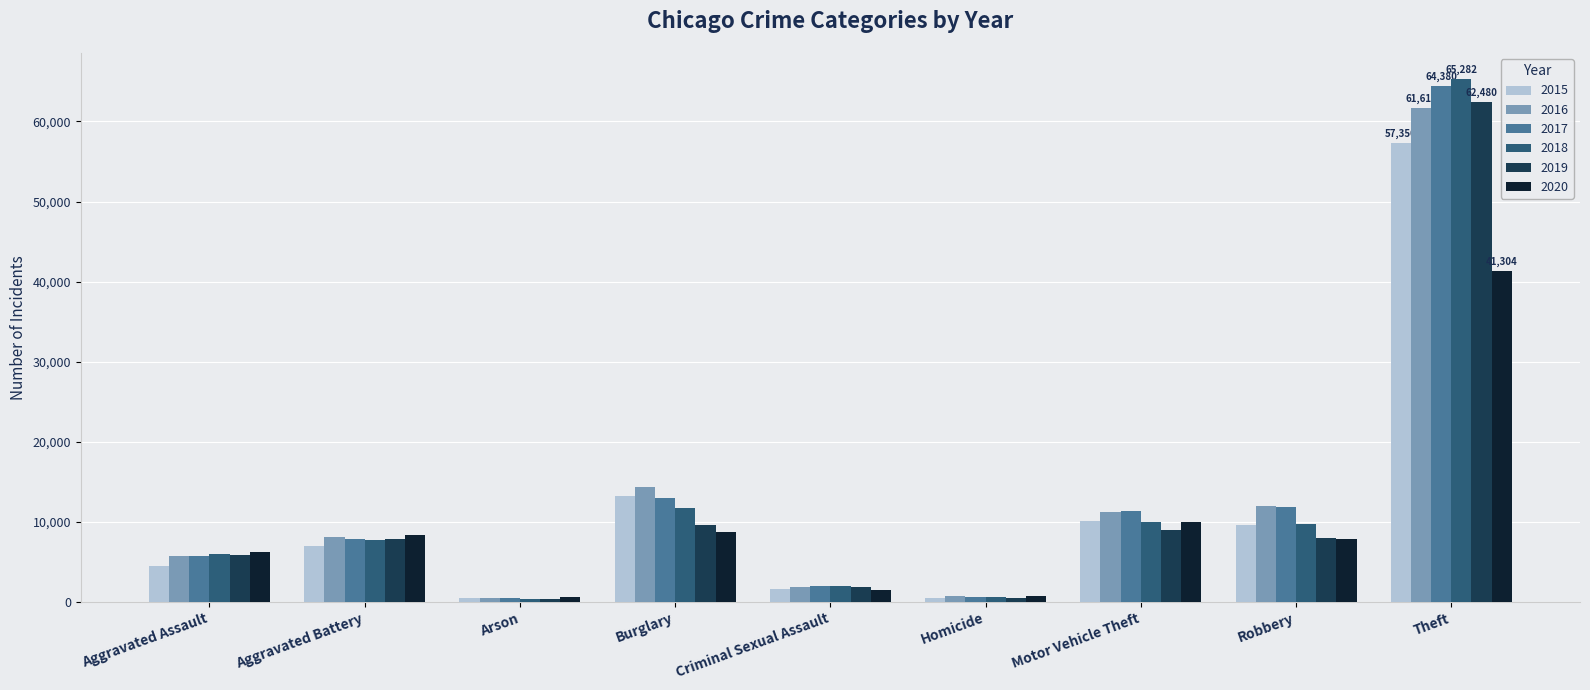

Which series changed the most between Criminal Sexual Assault and Robbery?

2016